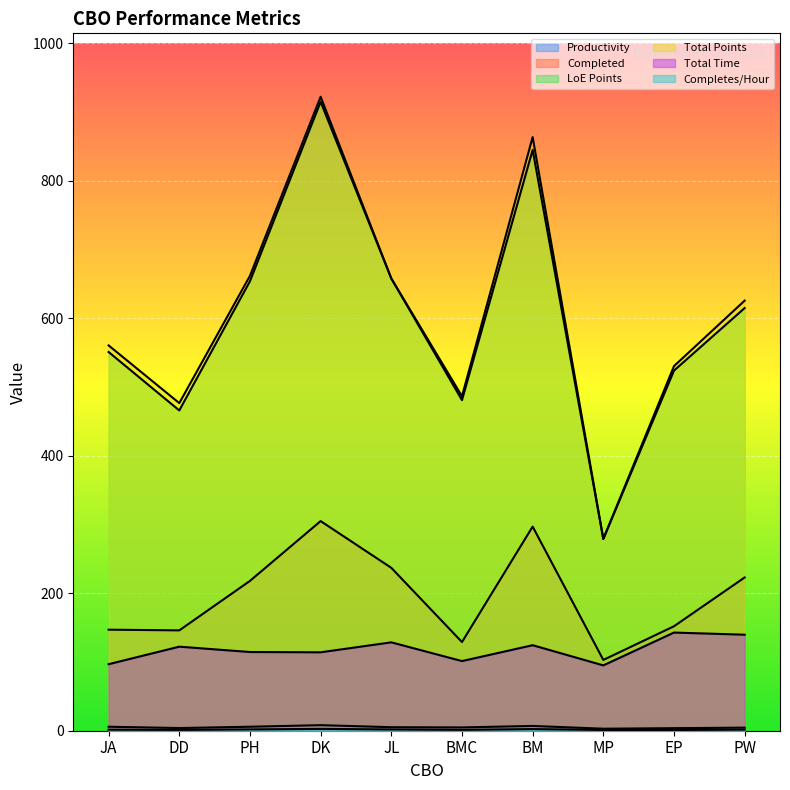

Reading left to right, extract all data points from this chart.

Productivity: 5.8	3.9	5.8	8.1	5.1	4.8	6.9	2.9	3.7	4.5
Completed: 147.0	146.0	218.0	305.0	237.0	129.0	297.0	103.0	152.0	223.0
LoE Points: 551.0	466.0	654.0	915.0	658.0	481.0	845.0	279.0	524.0	615.0
Total Points: 560.6	476.7	661.9	922.4	658.0	486.6	863.7	279.1	530.5	625.8
Total Time: 96.8	122.3	114.5	114.1	128.6	101.3	124.4	95.1	142.8	139.7
Completes/Hour: 1.5	1.2	1.9	2.7	1.8	1.3	2.4	1.1	1.1	1.6